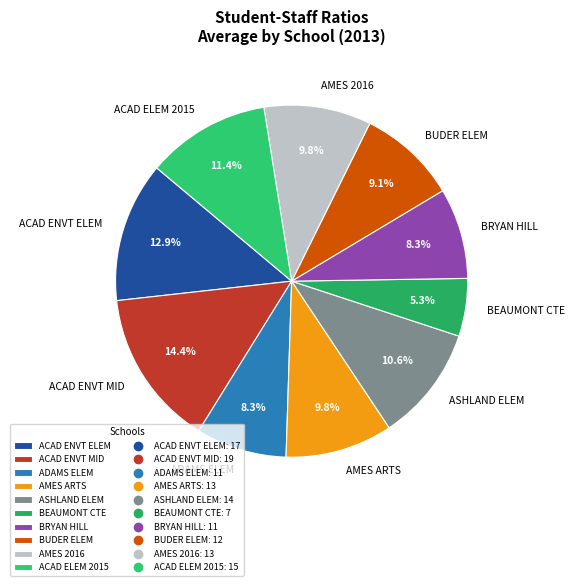

Approximately how many times larger is the value at AMES 2016 compared to ADAMS ELEM?

1.2